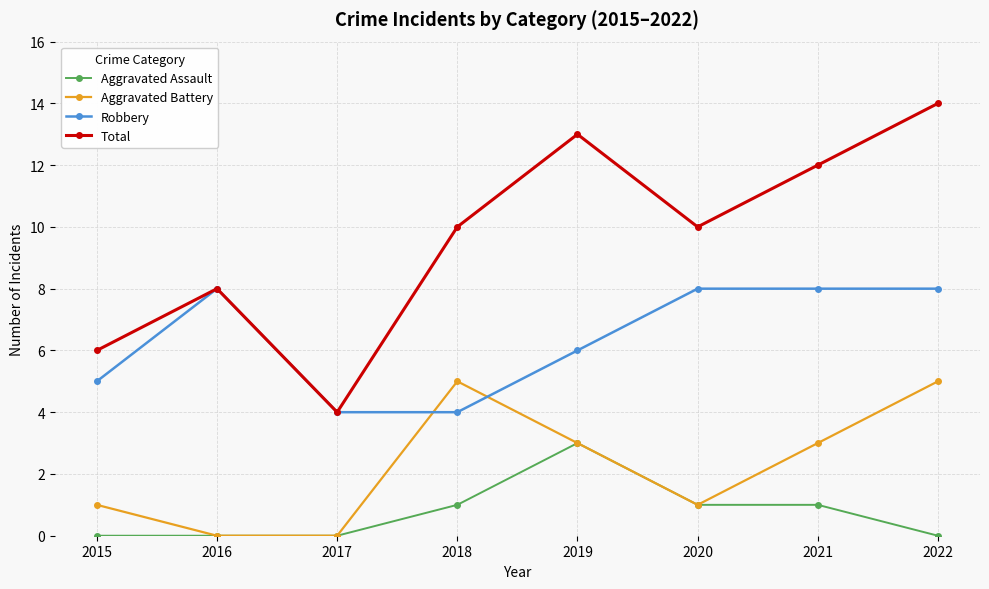

How many lines are shown in the chart?

4